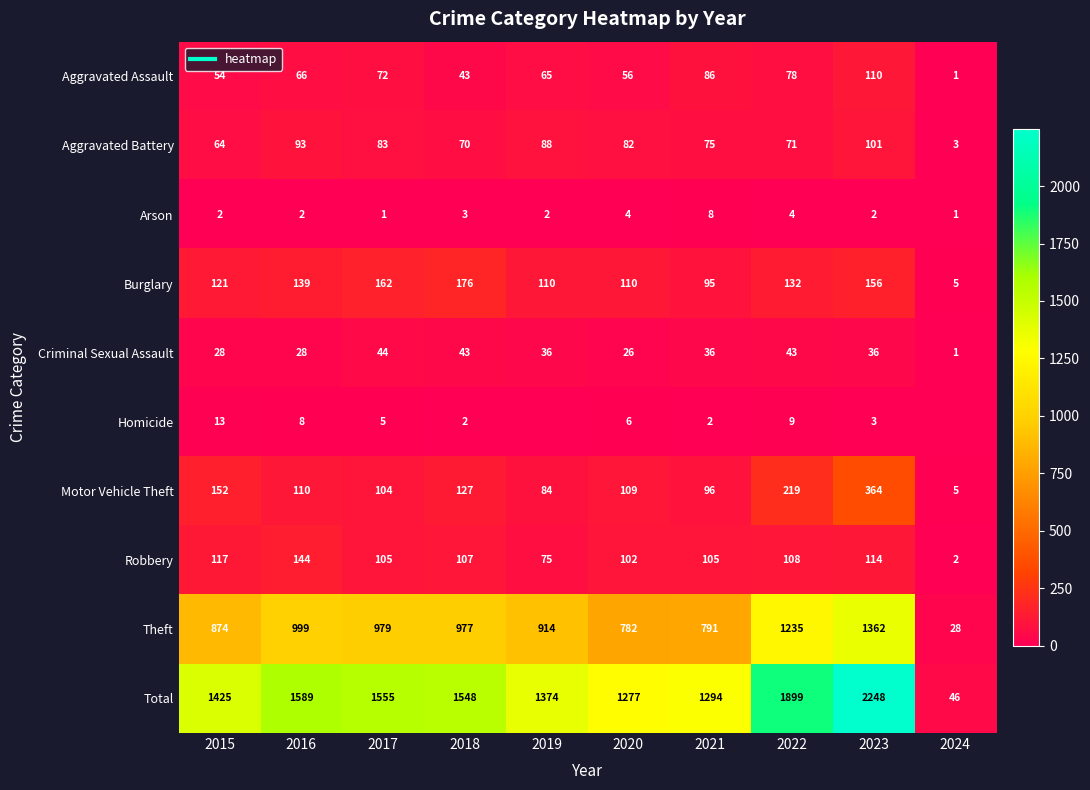

What is the spread (max minus min) of values at 2023?

2246